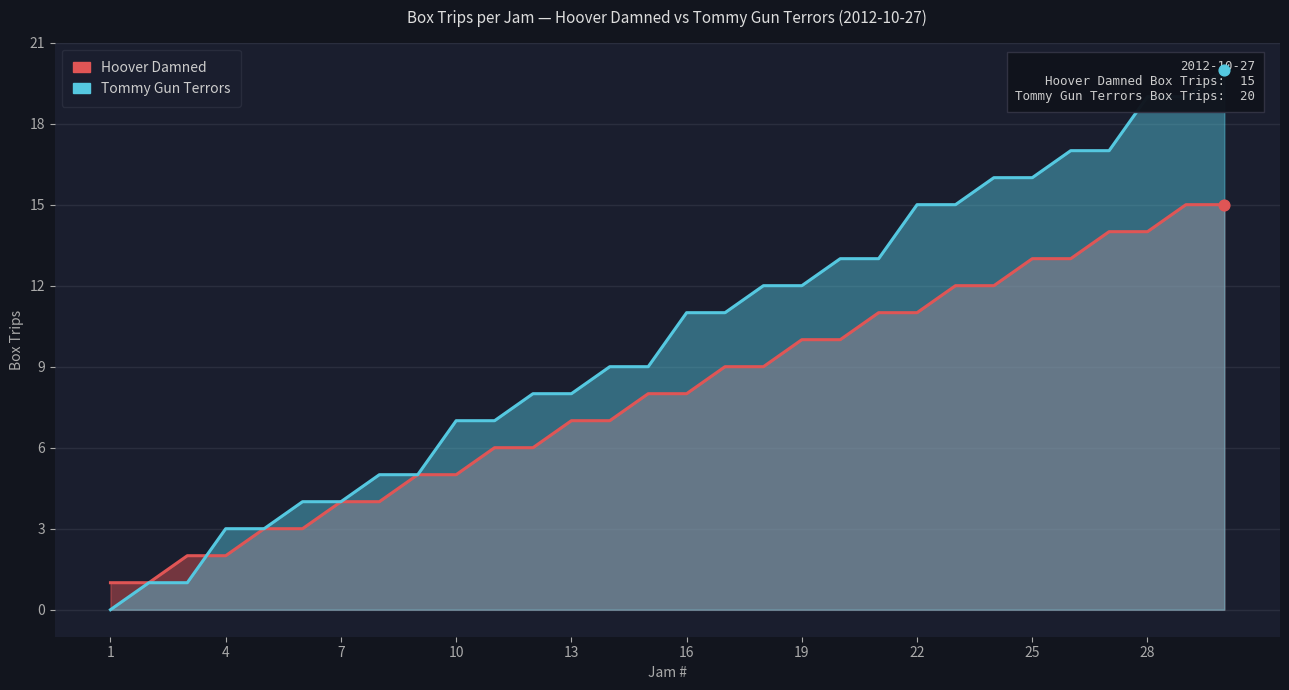

Is the value of Jam # at 18 greater than the value of Box Trips (Team A) at 7?

Yes